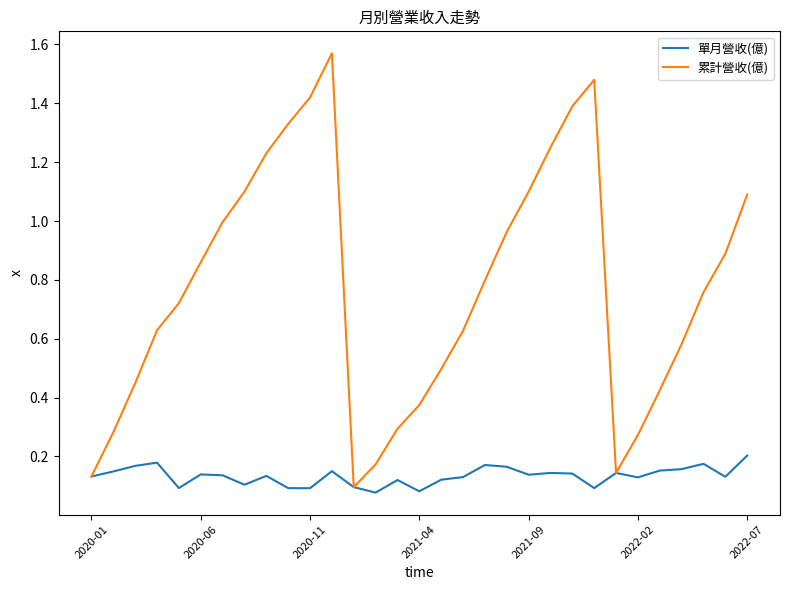

Which series has the widest spread of values?

累計營收(億)